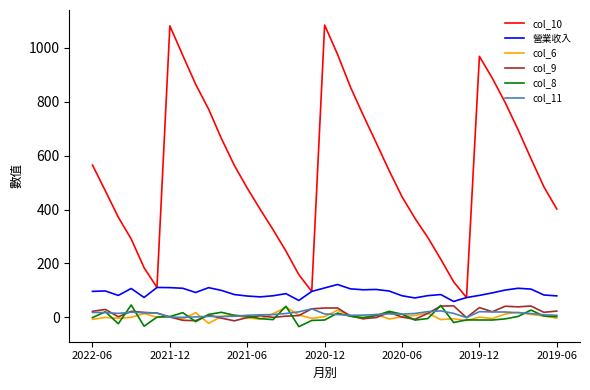

Does the chart display data point markers on the line(s)?

No